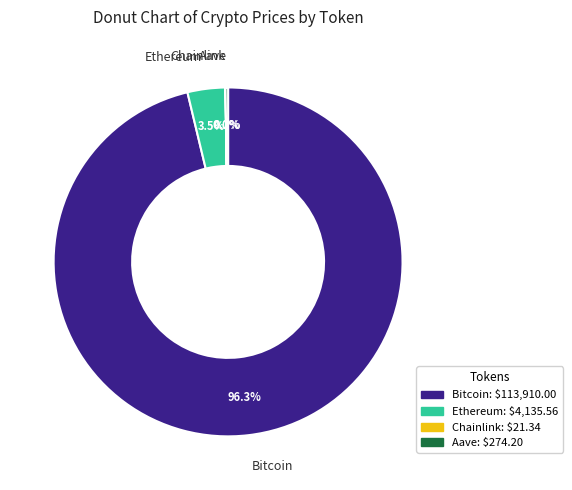

What portion of the pie excludes Bitcoin?

3.7%